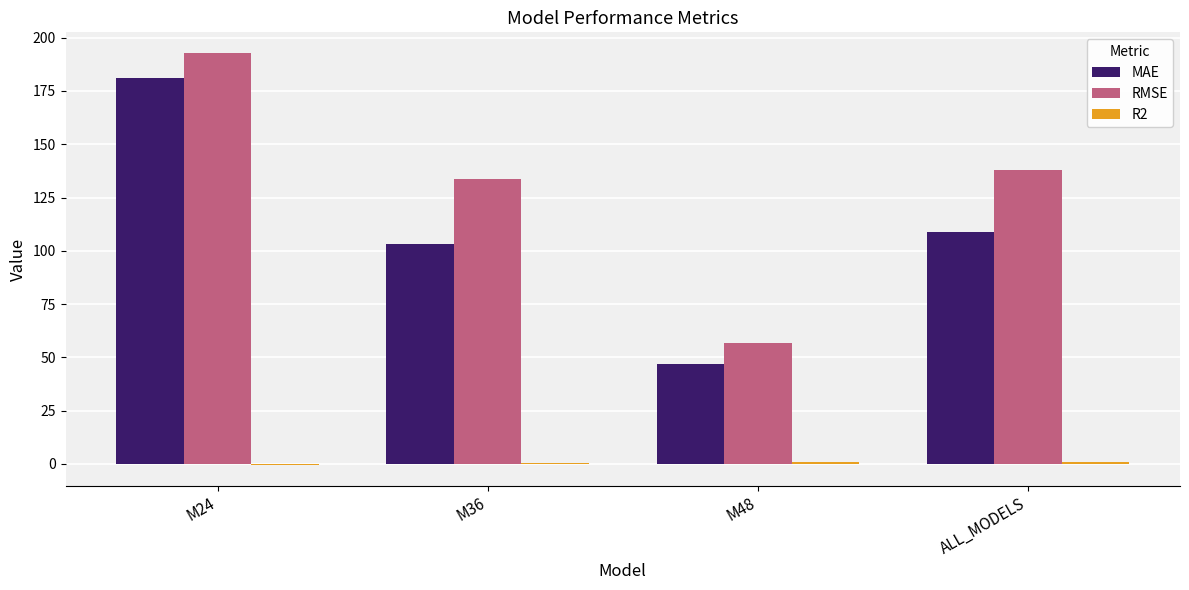

What is the sum of all MAE values?

439.9